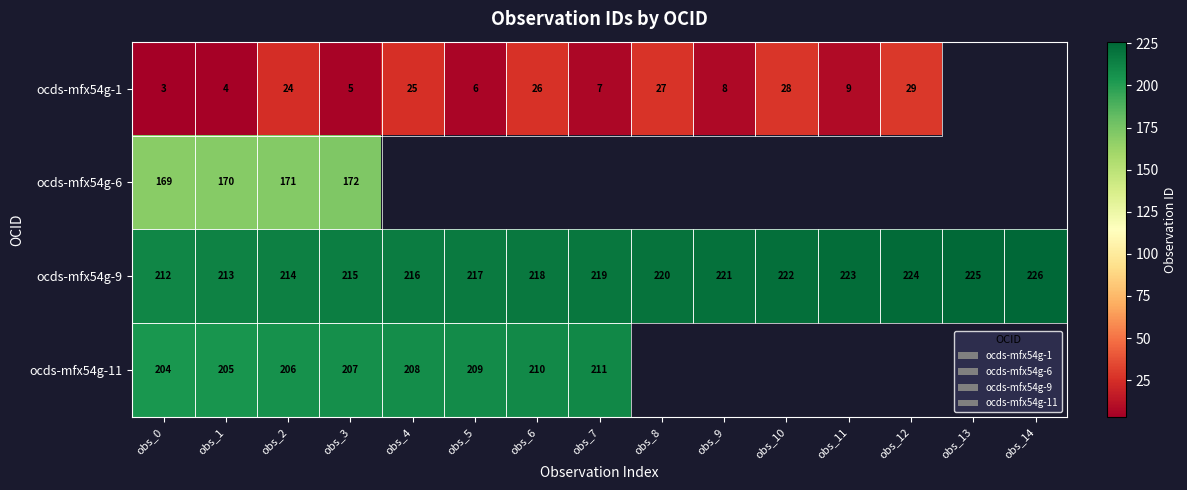

The ocds-mfx54g-1 series shows 26 at obs_6. True or false?

True